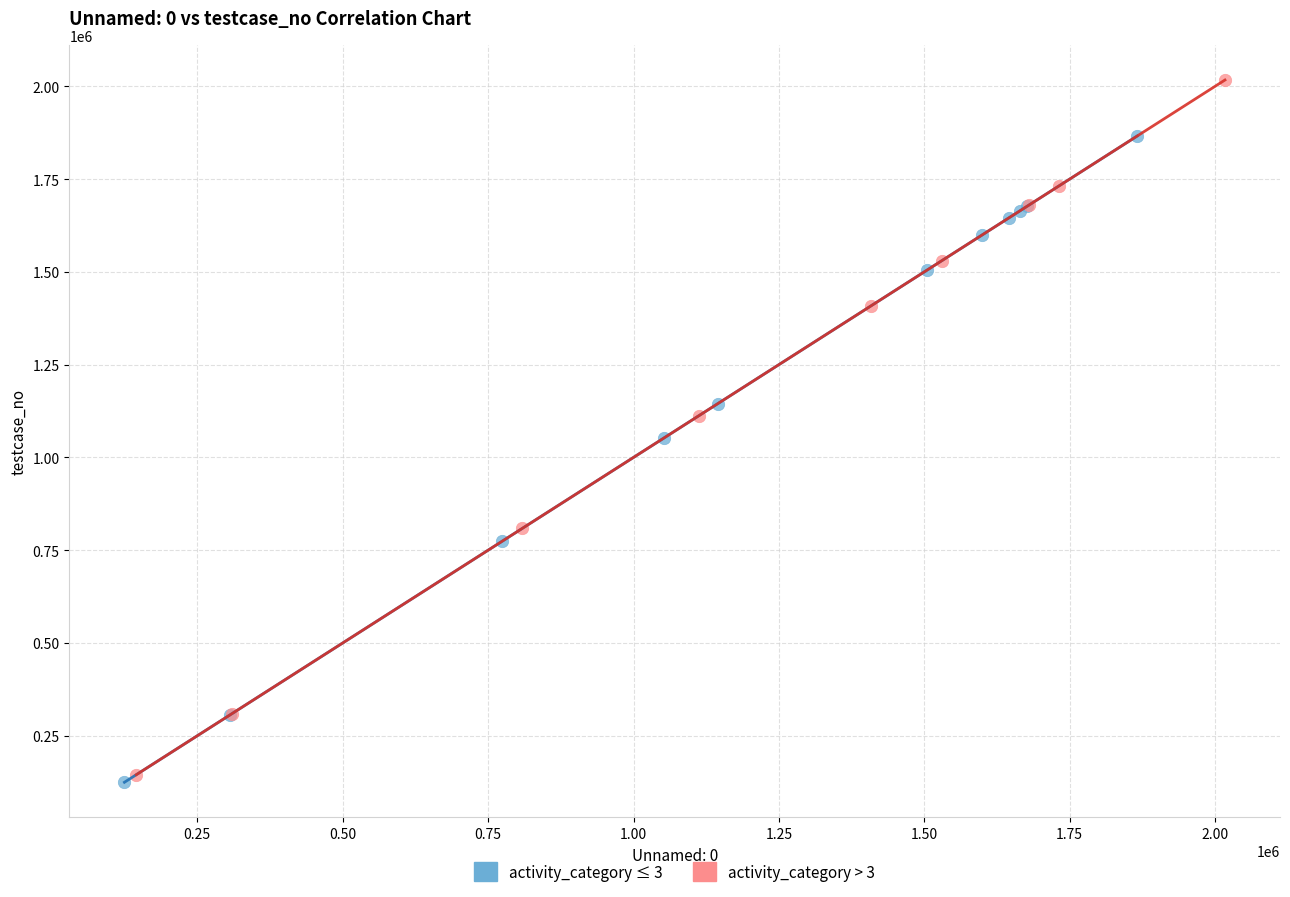

What are all the series names shown in the legend?

activity_category ≤ 3, activity_category > 3